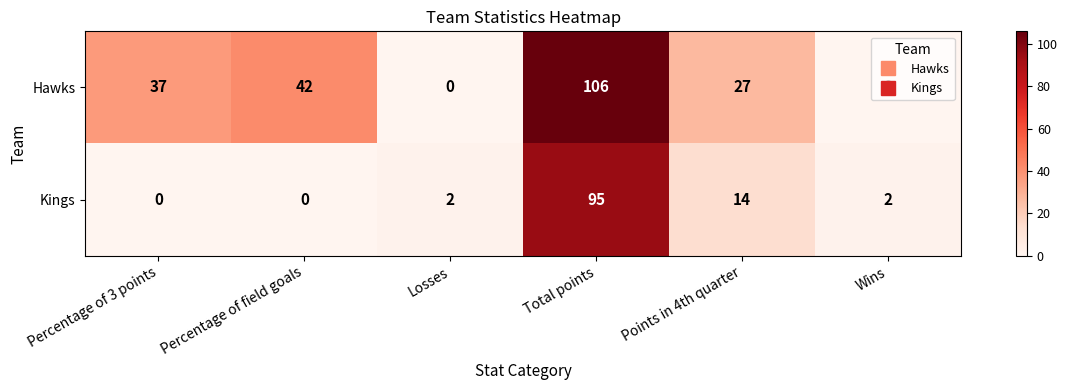

At which category is the sum across all series the highest?

Total points